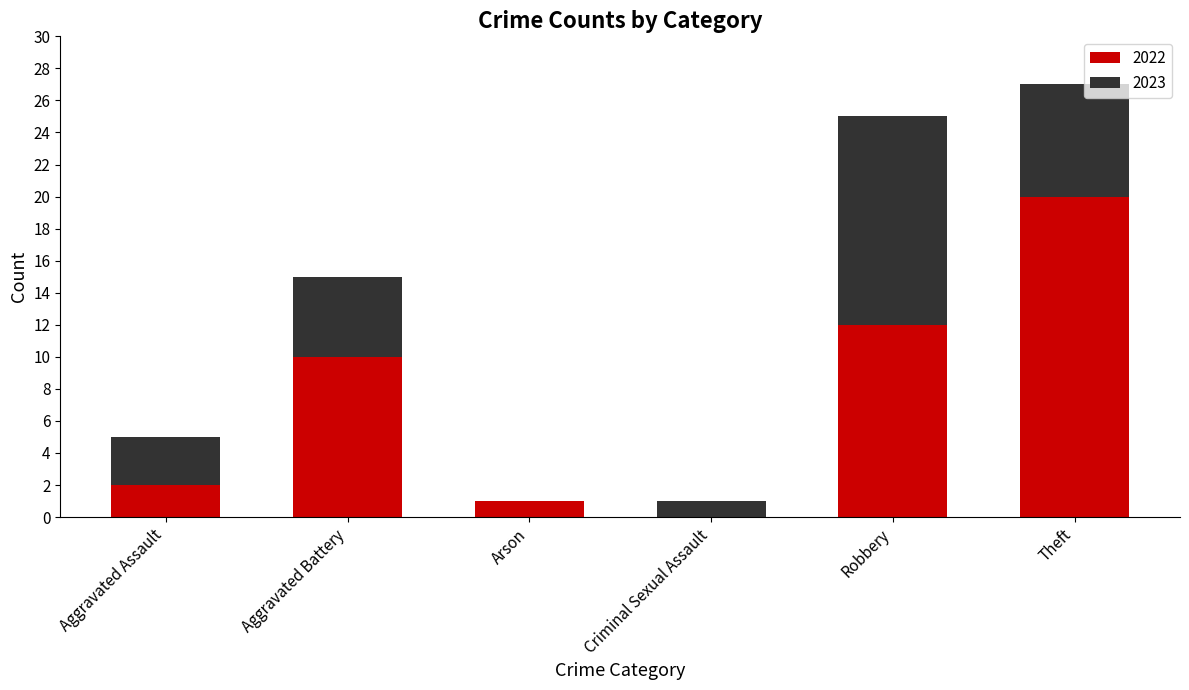

The value of 2022 at Aggravated Battery is 10. True or false?

True